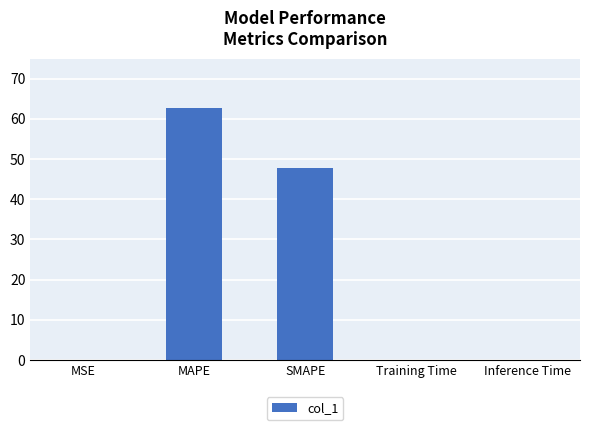

True or false: the data shows 47.7 at SMAPE.

True